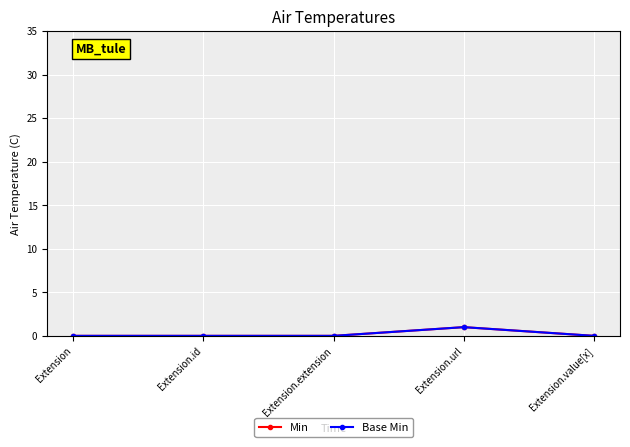

How many lines are shown in the chart?

2